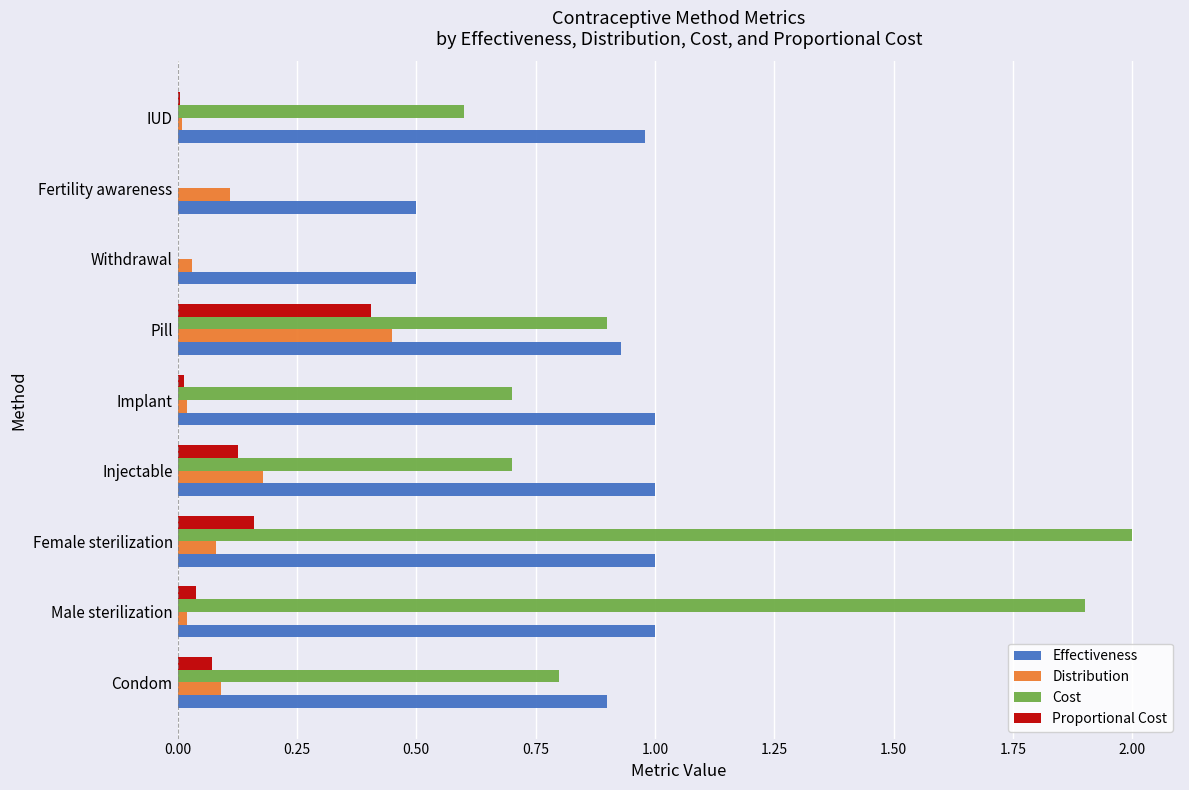

Is the value of Distribution at Fertility awareness greater than the value of Cost at Implant?

No